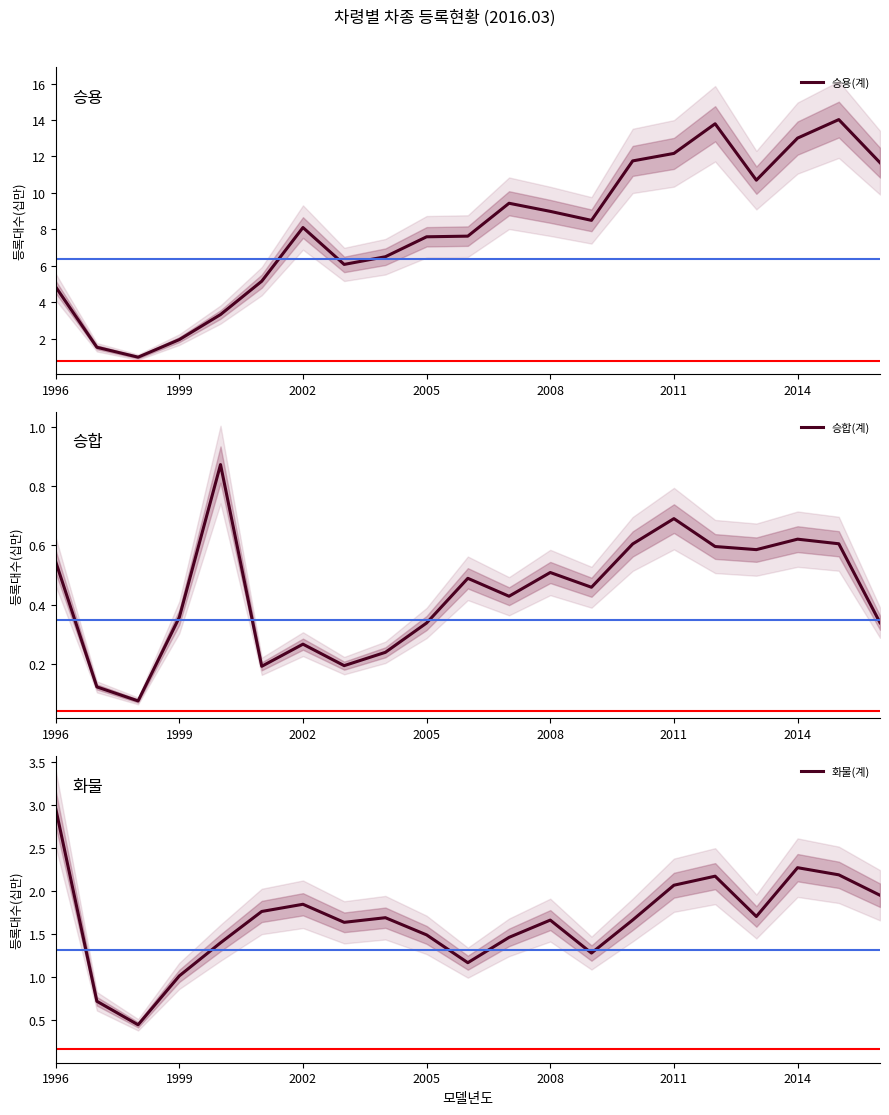

At which category is the sum across all series the highest?

19